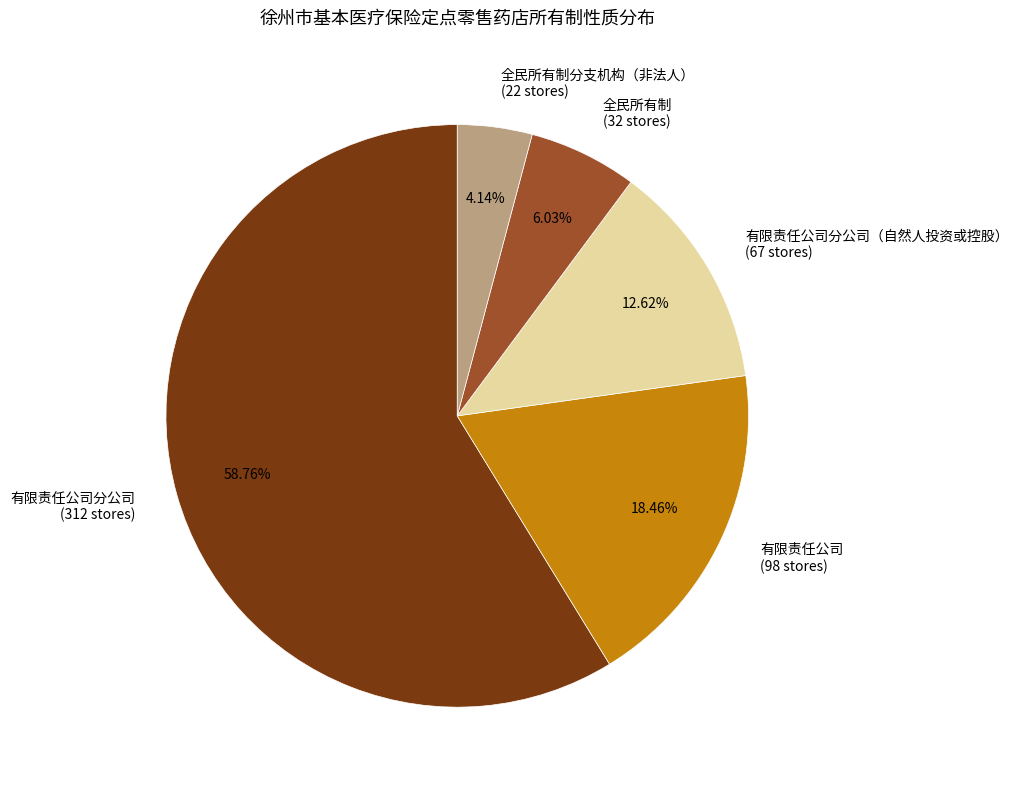

Count the number of slices in the pie.

5